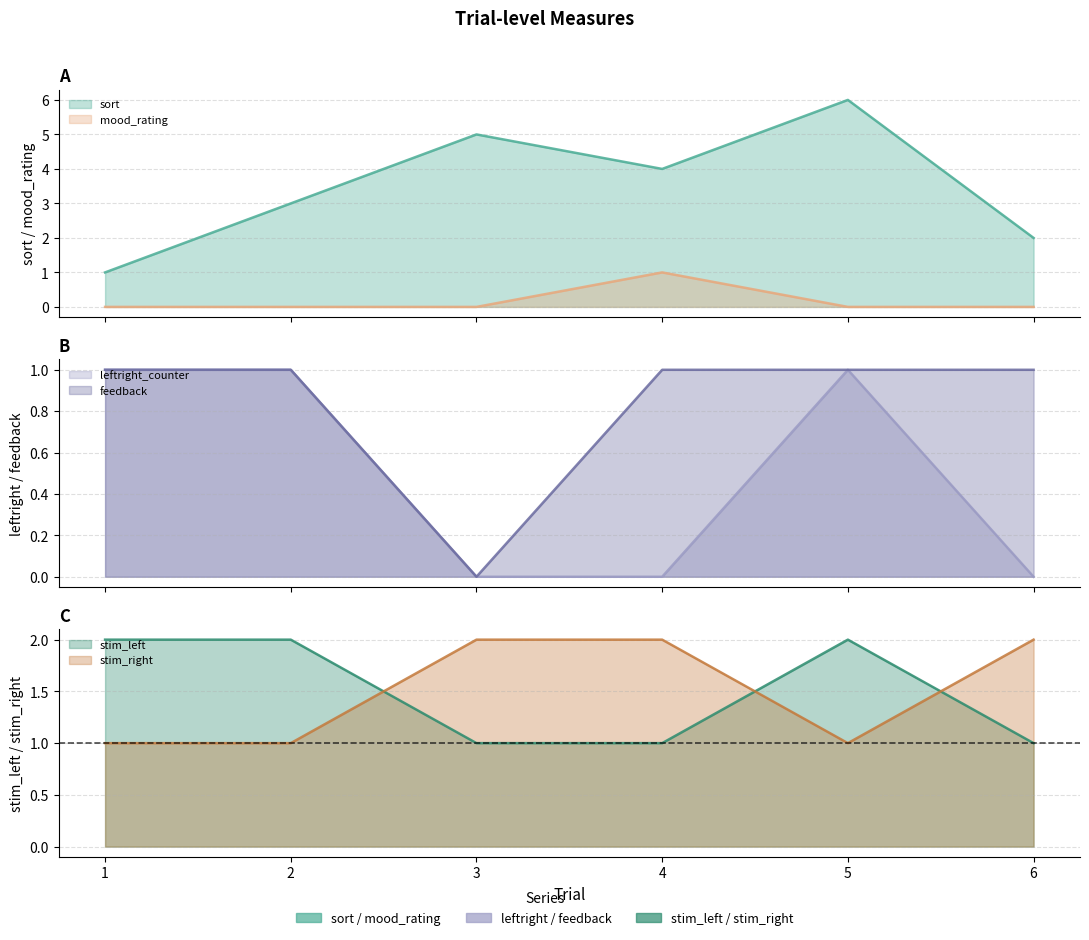

The value of mood_rating at 5 is 0. True or false?

True